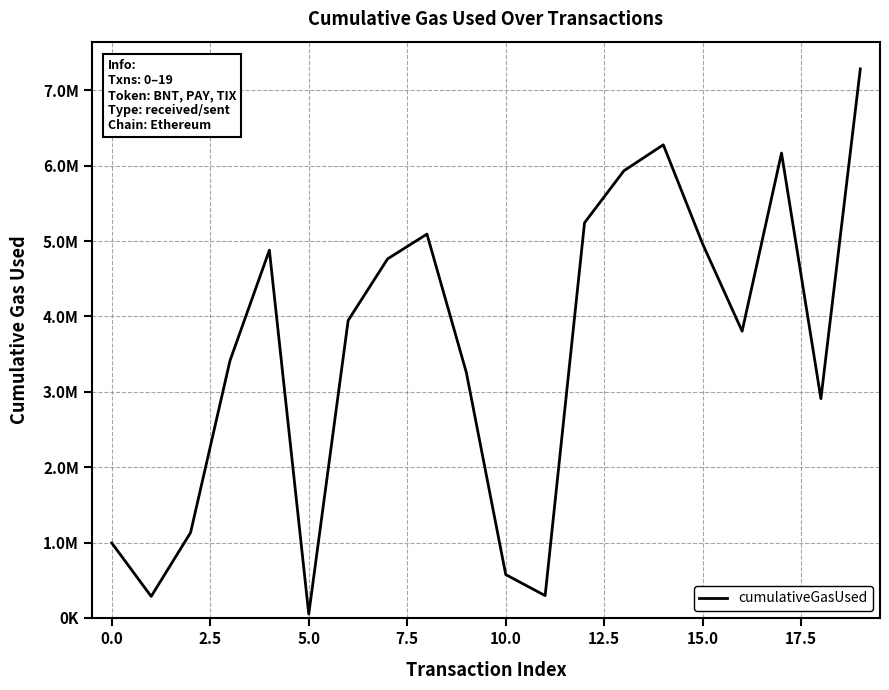

Does the chart display data point markers on the line(s)?

No